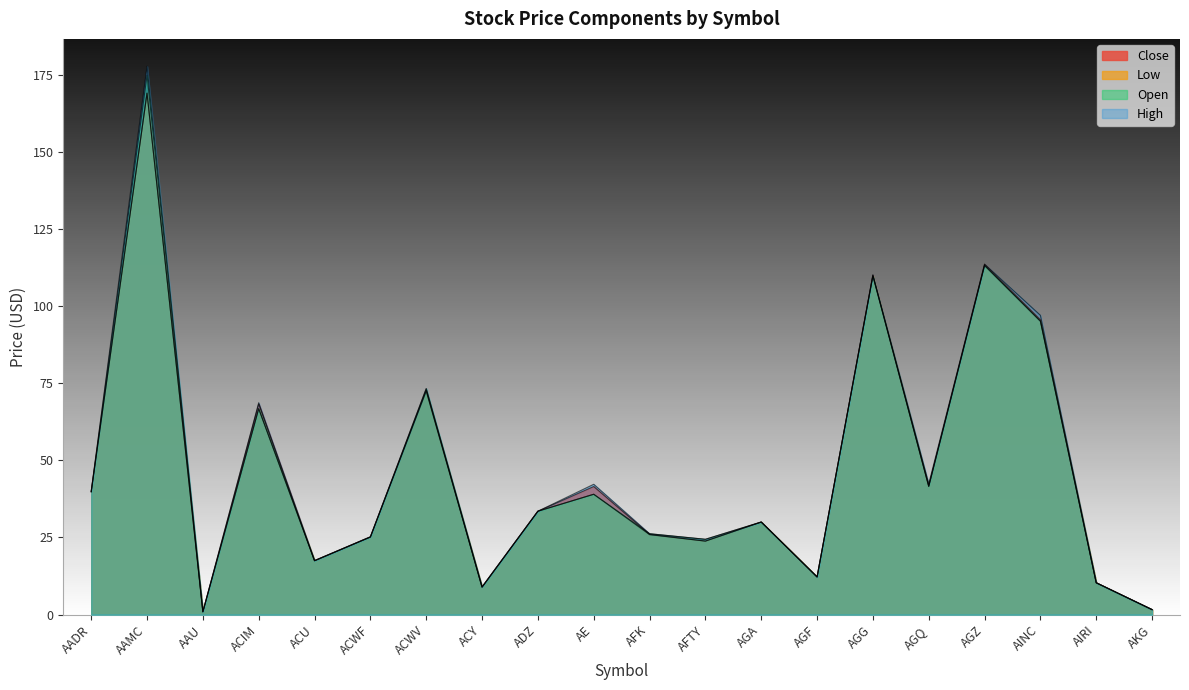

Between AGF and AAU, which is larger?

AGF